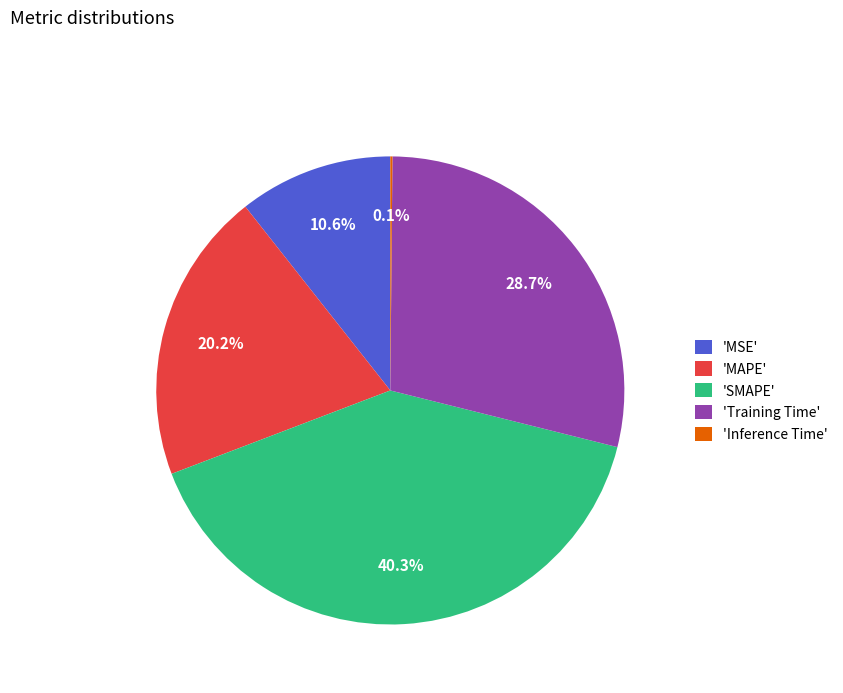

What is the ratio of the value at 'MAPE' to the value at 'Training Time'?

0.7